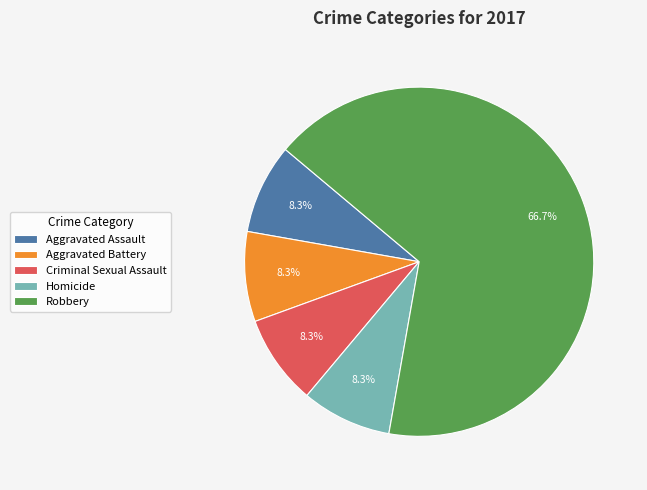

To the nearest percent, what percentage of the pie is Homicide?

8%